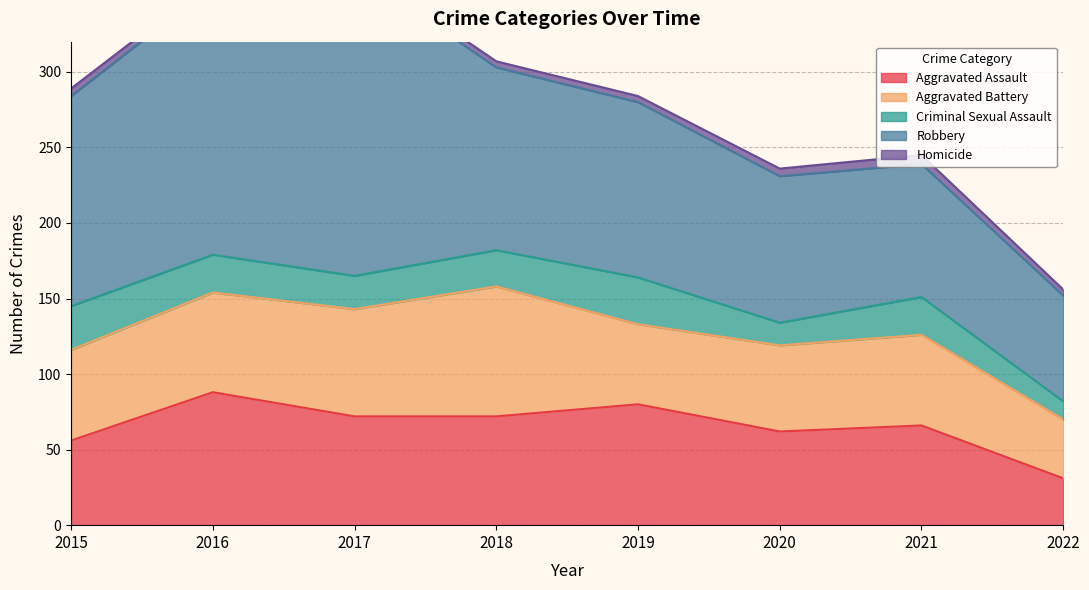

The Criminal Sexual Assault series shows 34 at 2018. True or false?

False